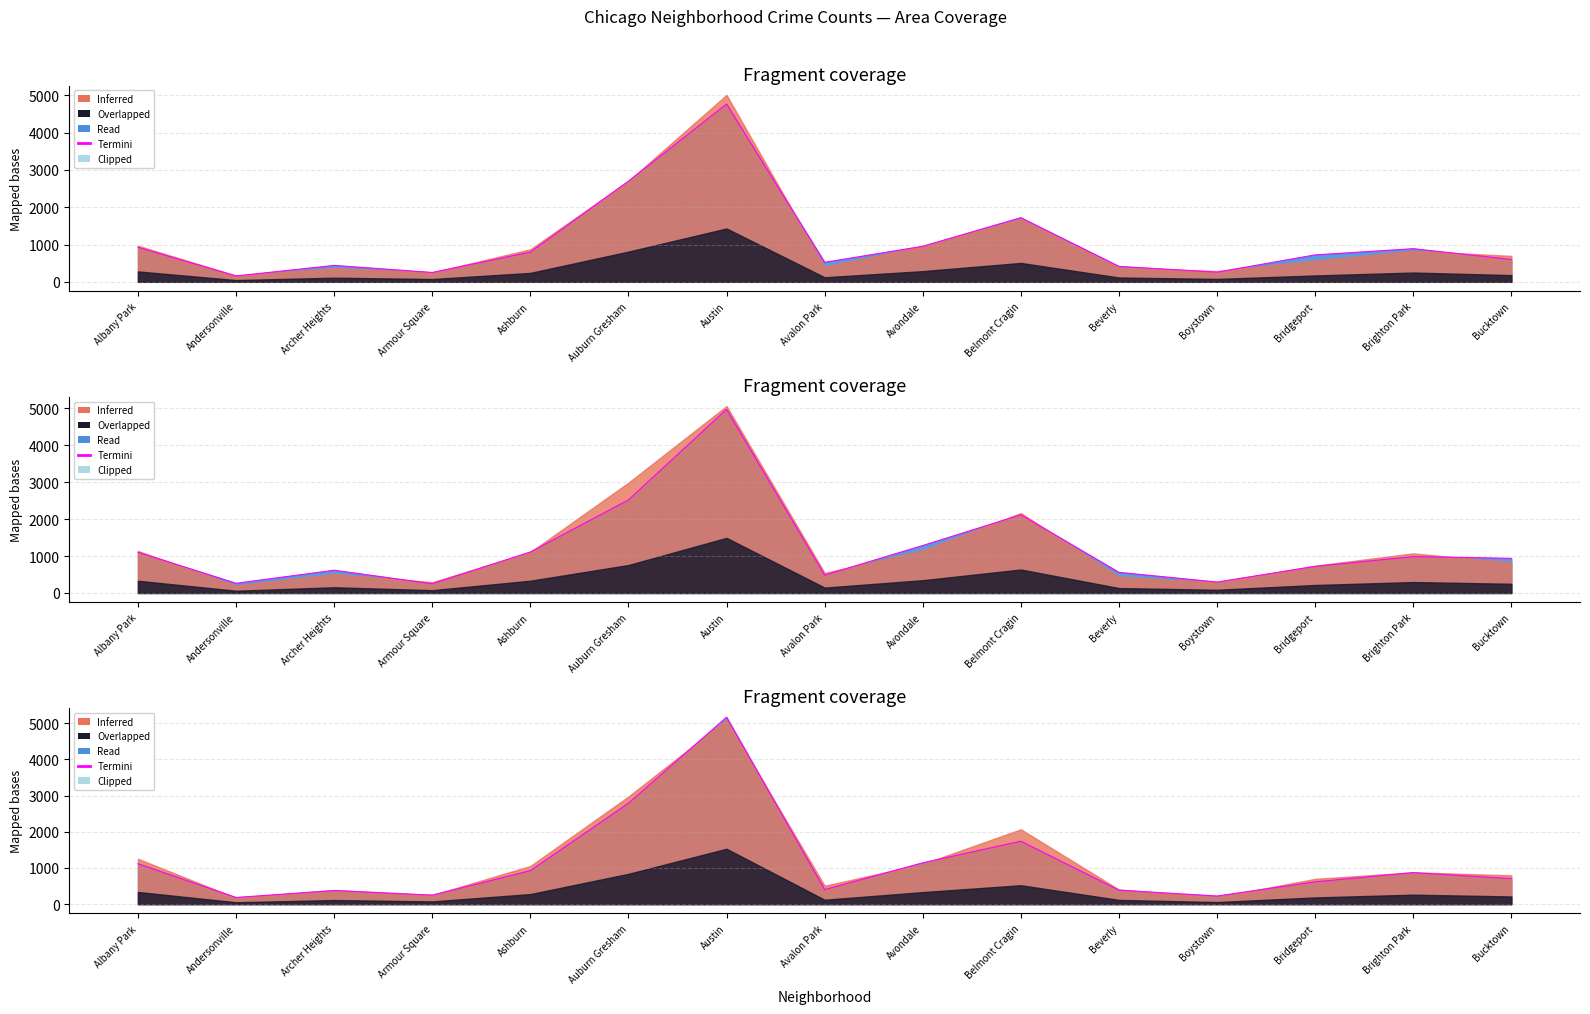

Does the chart display data point markers on the line(s)?

No